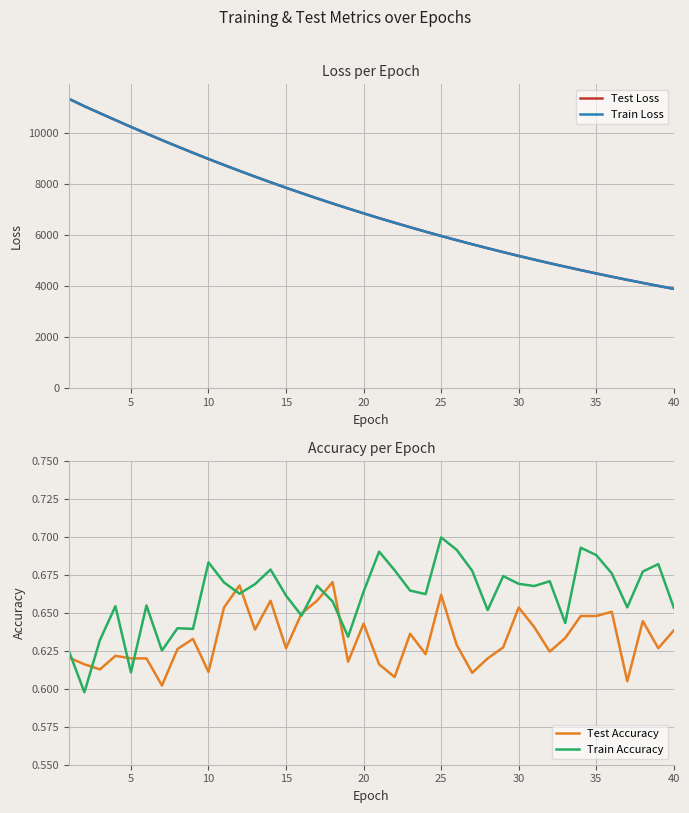

How many distinct data groups are displayed?

4